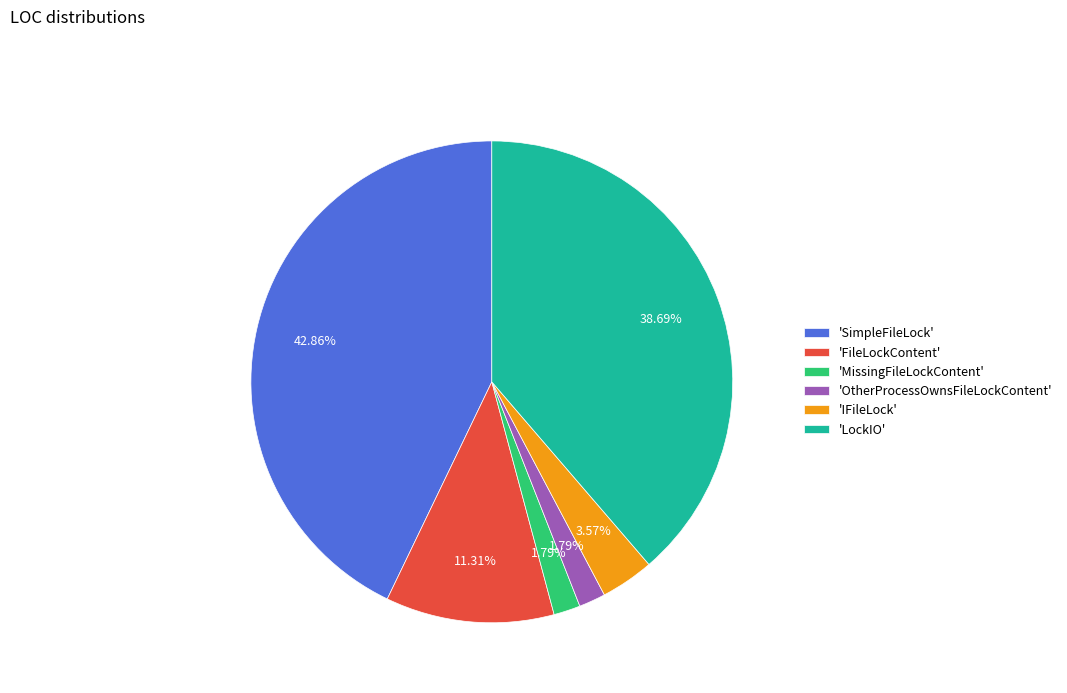

Is there any slice that represents more than half of the pie?

No